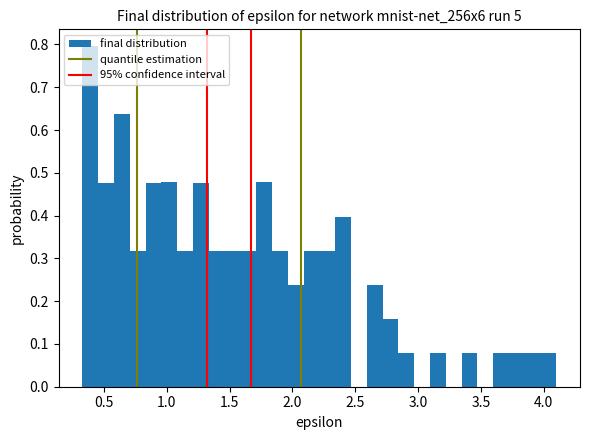

Around what value on the x-axis is the tallest bar? Give the approximate position of its centre, as read against the axis.

0.40